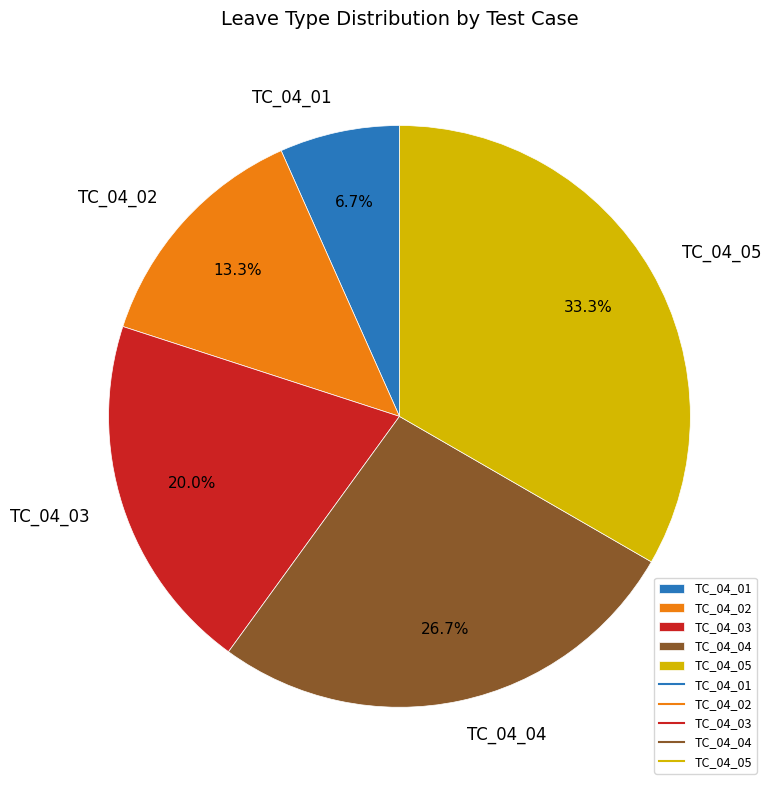

Rank the categories by value from highest to lowest.

TC_04_05, TC_04_04, TC_04_03, TC_04_02, TC_04_01